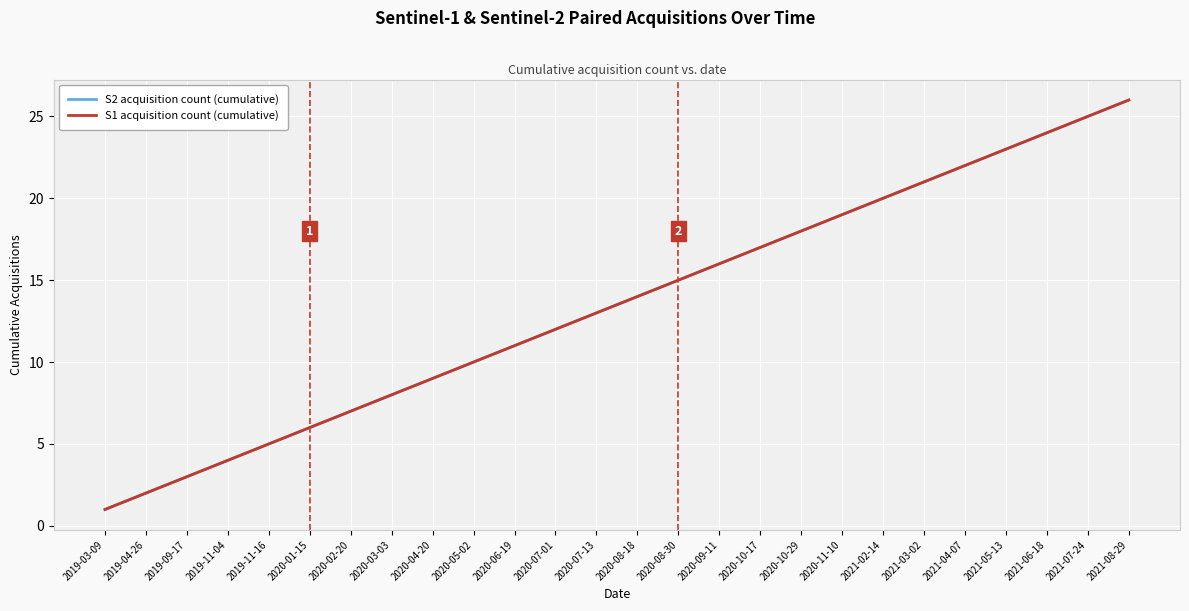

Is this an area chart (filled region under the line)?

No